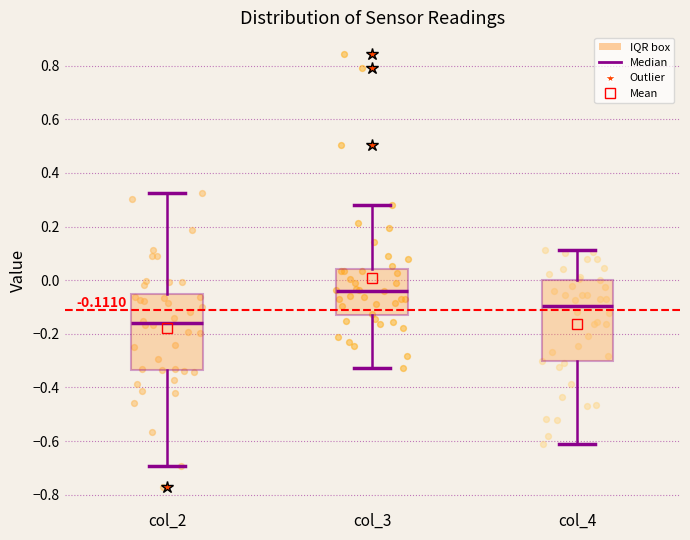

Which box is the tallest, from its lower edge to its upper edge?

col_4